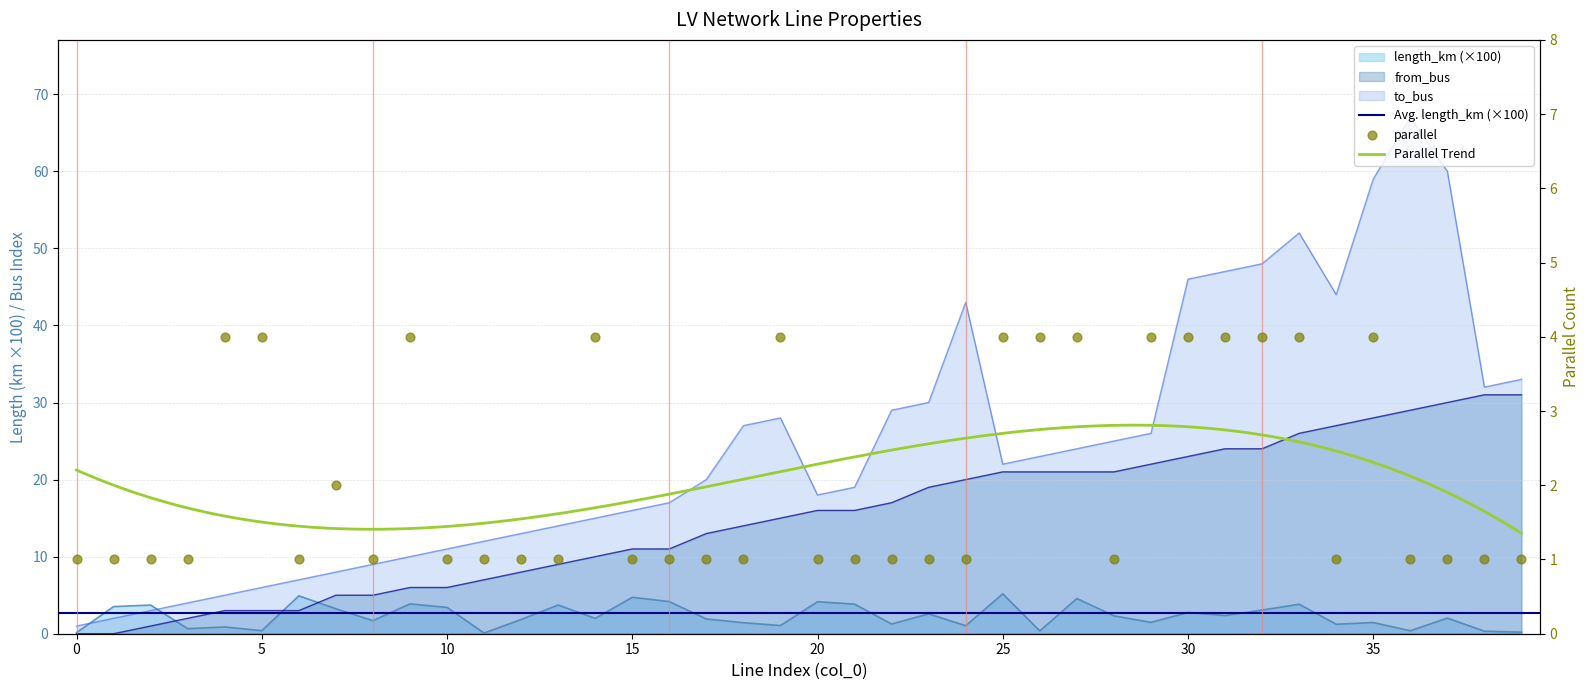

Which series has the largest total across all categories?

to_bus